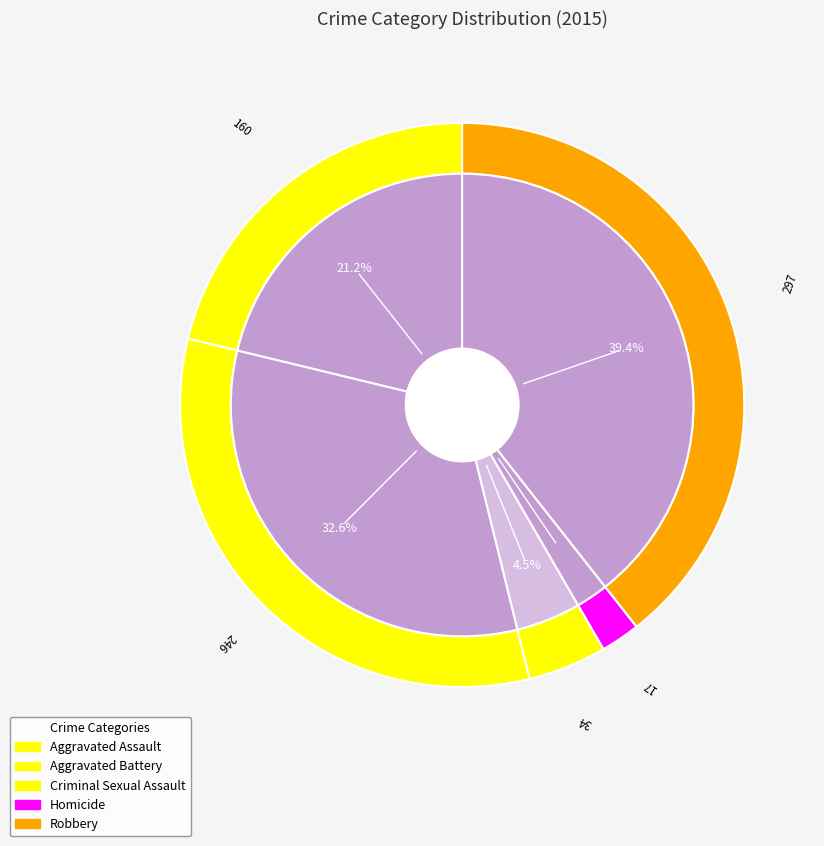

How many segments does this pie chart have?

5